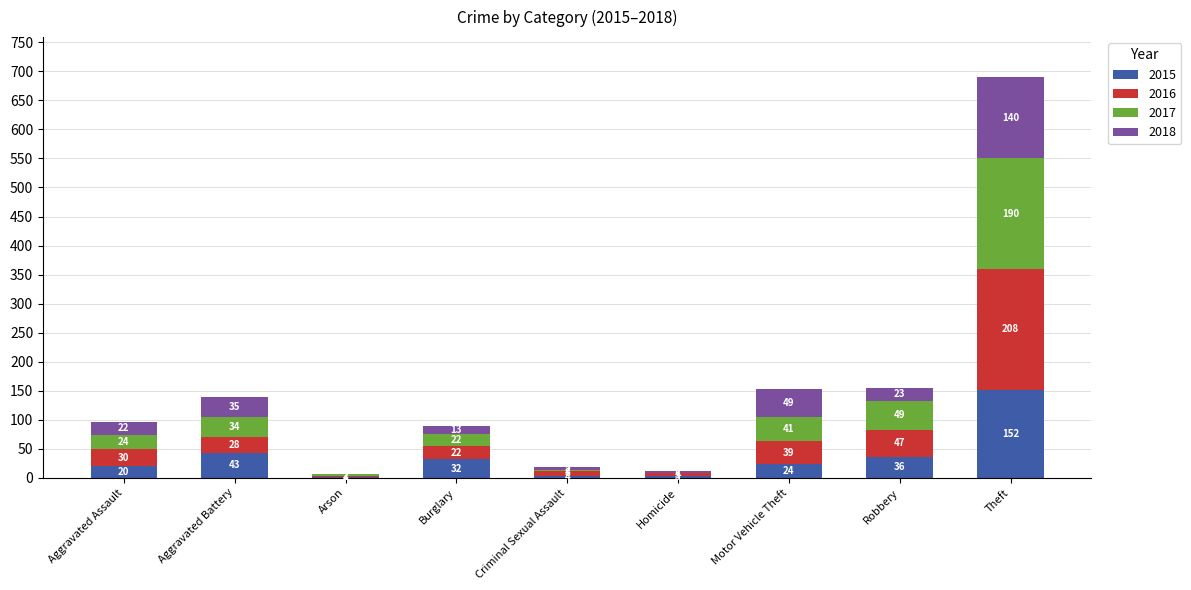

The 2015 series shows 3 at Homicide. True or false?

True